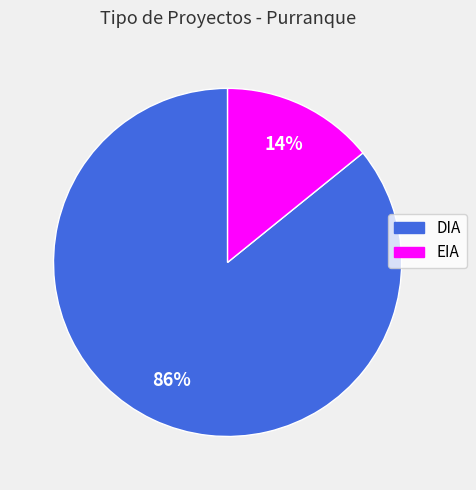

To the nearest percent, what is the difference between the EIA and DIA slice percentages?

72%